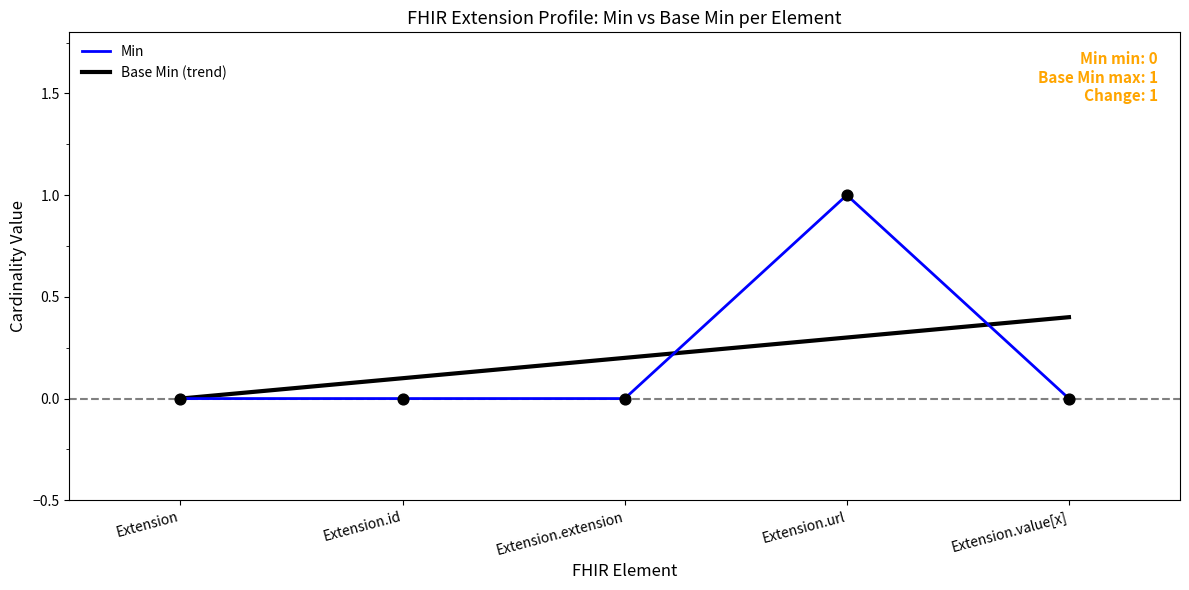

What is the total value across all series at Extension.extension?

0.2